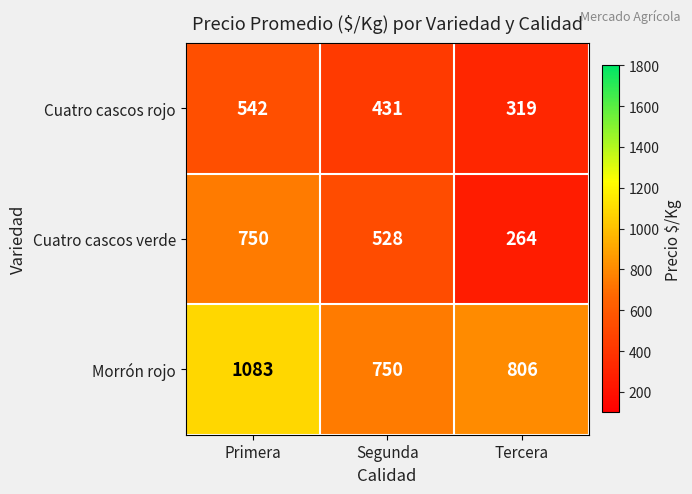

Which series has the widest spread of values?

Cuatro cascos verde